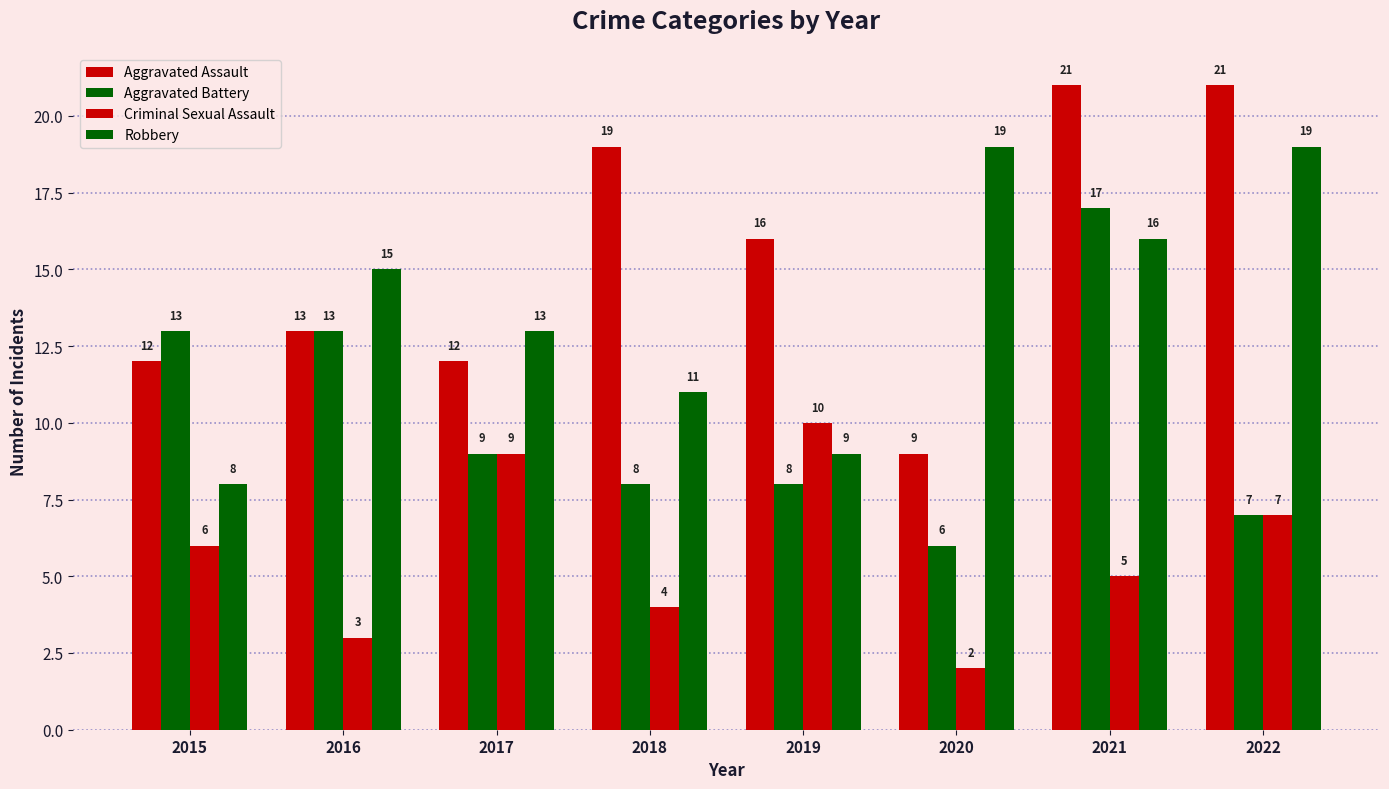

Reading right to left, extract all data points from this chart.

Aggravated Assault: 21	21	9	16	19	12	13	12
Aggravated Battery: 7	17	6	8	8	9	13	13
Criminal Sexual Assault: 7	5	2	10	4	9	3	6
Robbery: 19	16	19	9	11	13	15	8